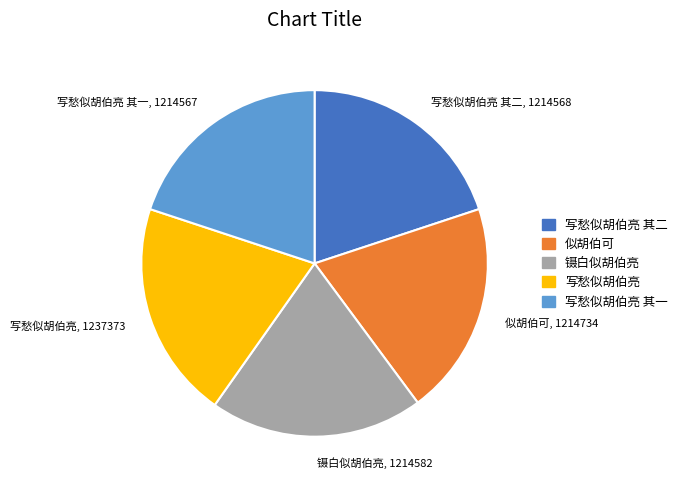

Count the number of slices in the pie.

5